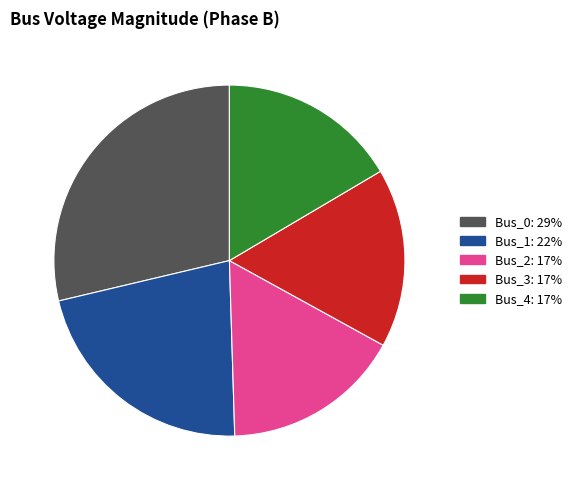

Which slice is the largest?

Bus_0